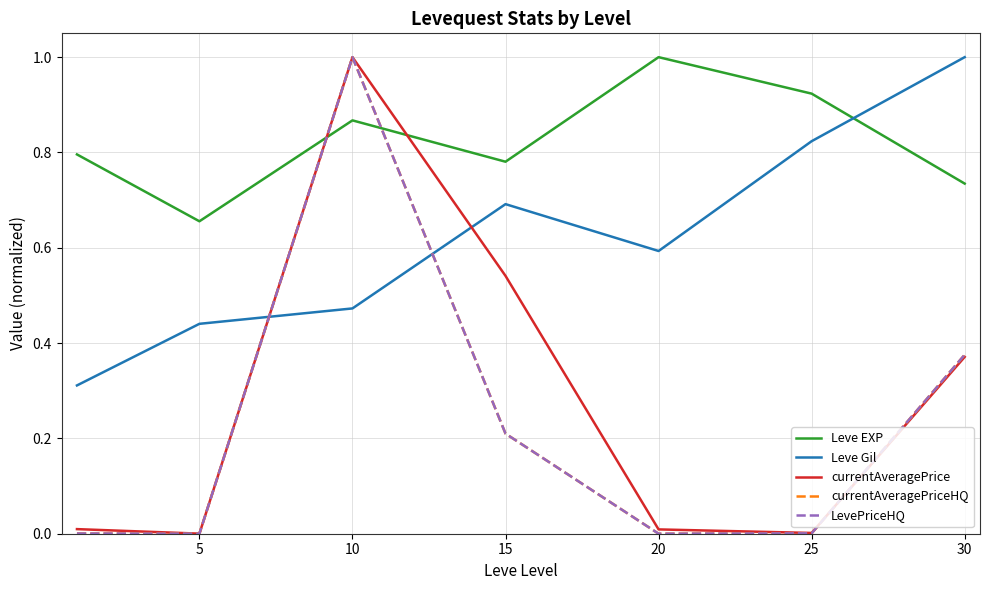

At how many categories does at least one series exceed 0?

7